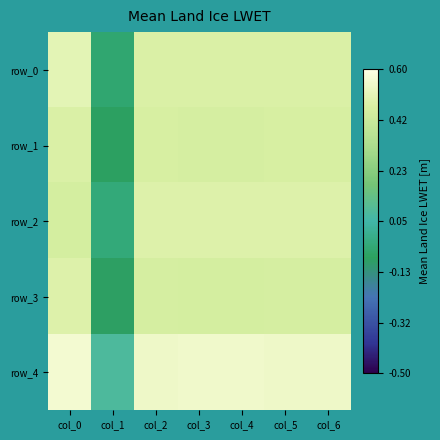

Which series has the largest range (max minus min)?

row_3